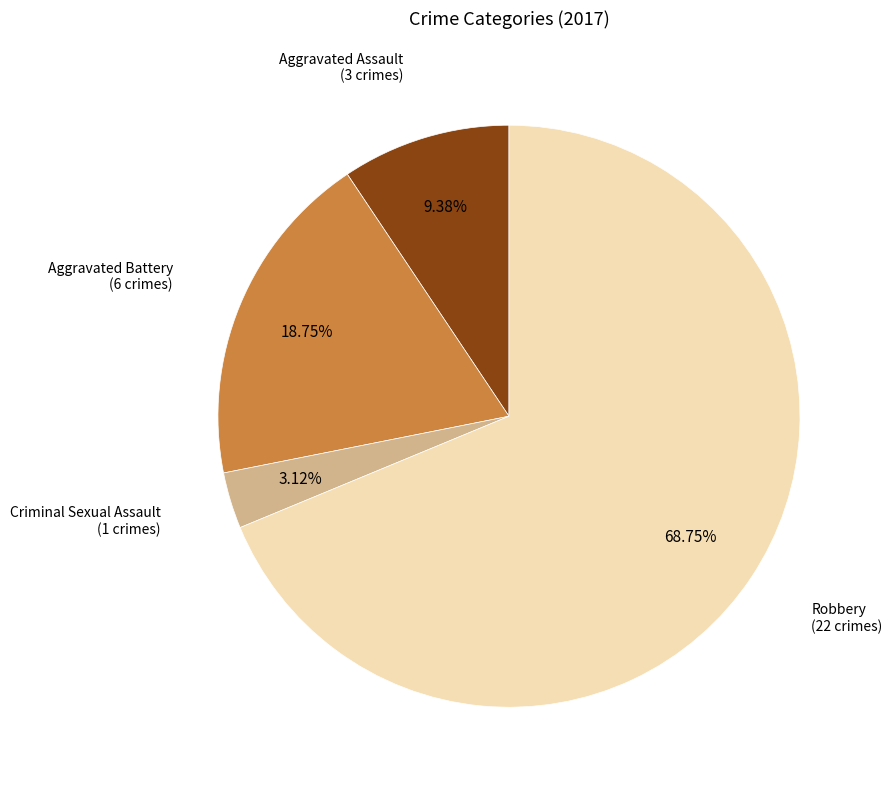

Does any single category account for the majority?

Yes